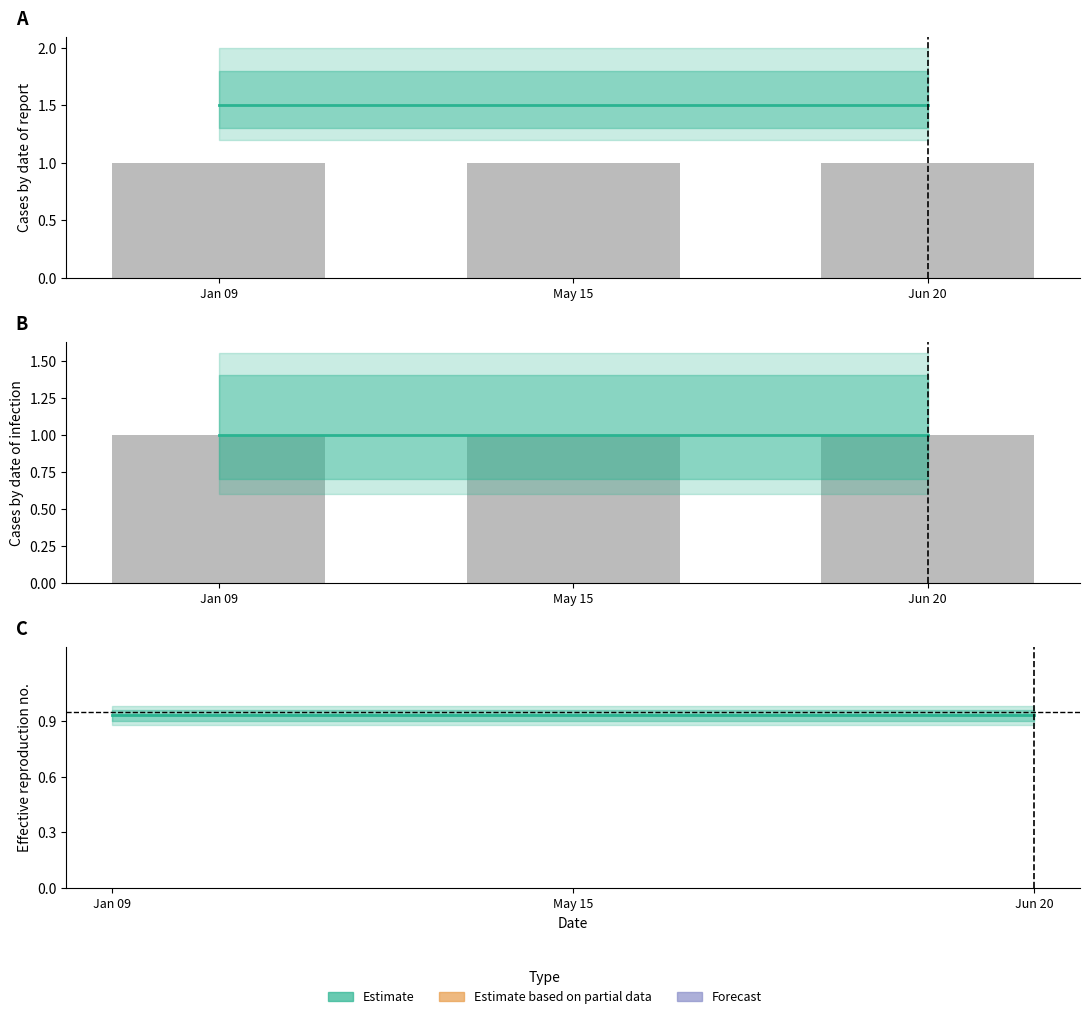

True or false: real has a value of 0.2 at Jun 20.

False